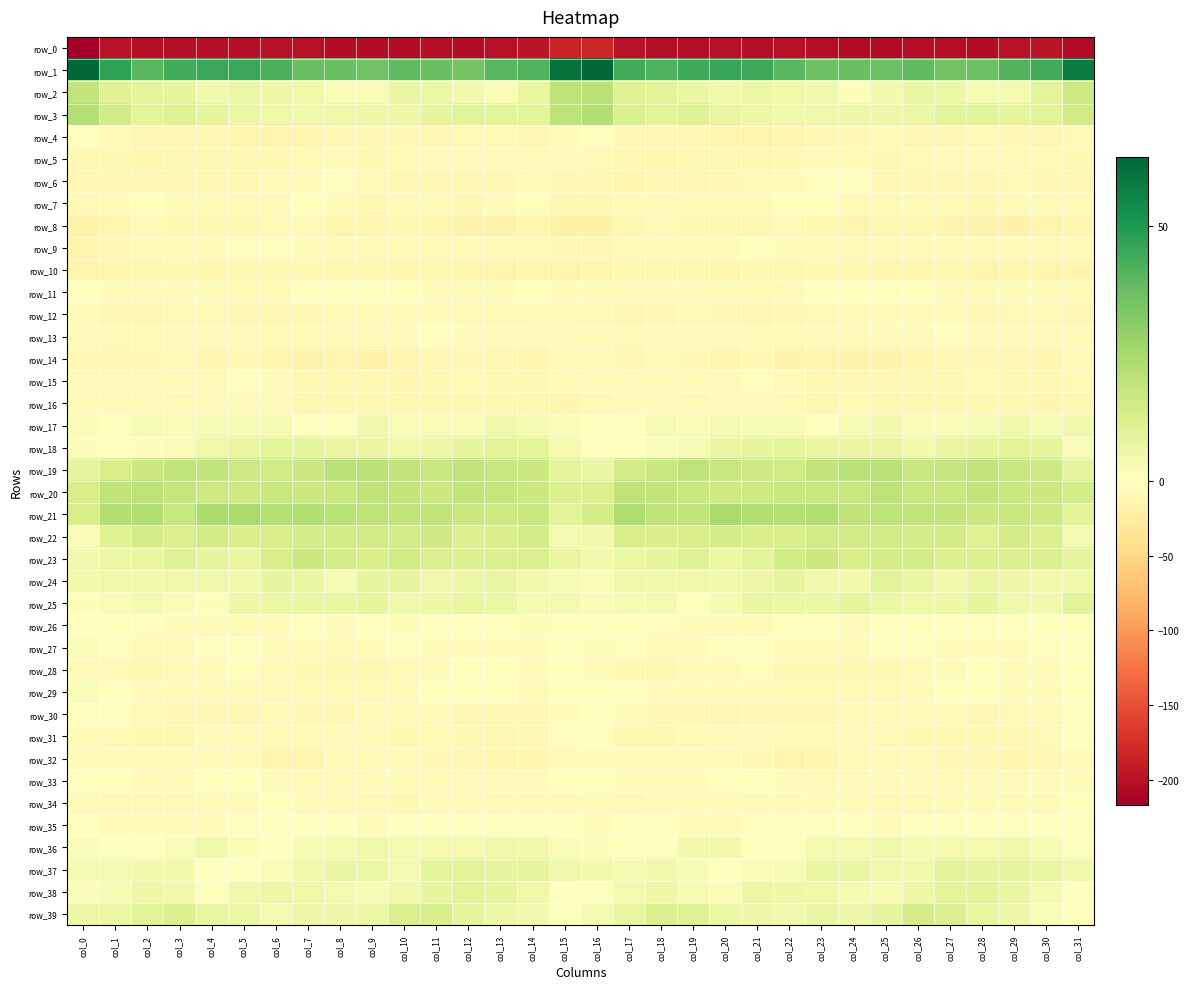

At which category is the sum across all series the highest?

col_16